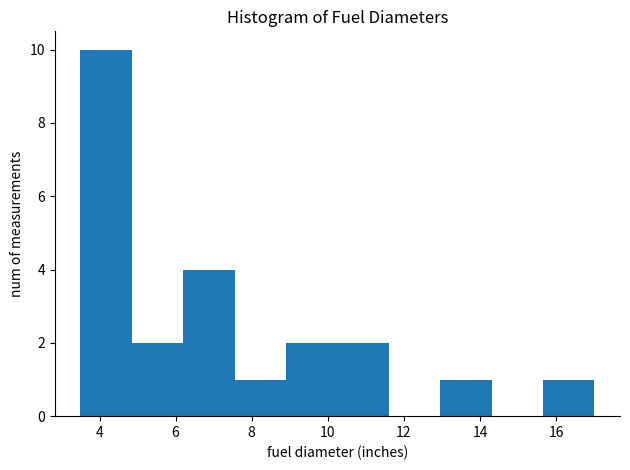

Reading left to right, list every bar in this chart as the range it spans on the x-axis followed by its height. Neither the bar edges nor the heights are printed on the chart, so give them approximately, as read against the axes.

3.50 to 4.85: 10
4.85 to 6.20: 2
6.20 to 7.55: 4
7.55 to 8.90: 1
8.90 to 10.25: 2
10.25 to 11.60: 2
11.60 to 12.95: 0
12.95 to 14.30: 1
14.30 to 15.65: 0
15.65 to 17.00: 1